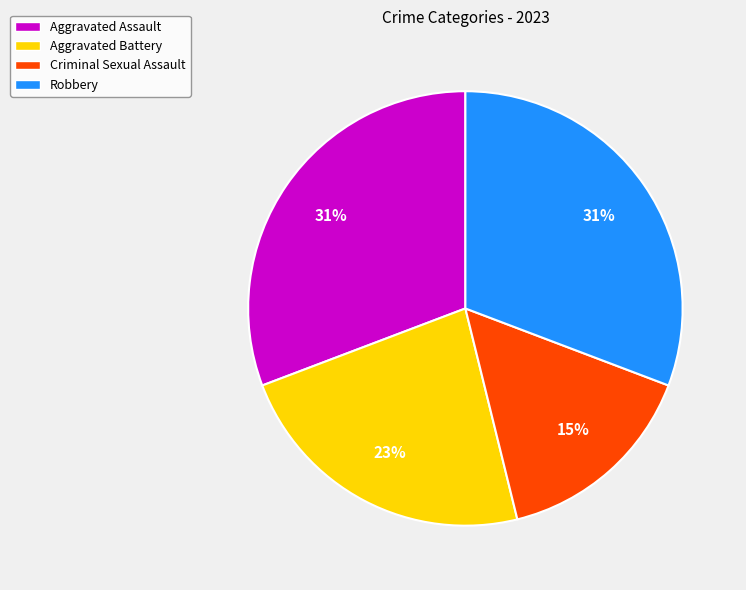

Which slice is the smallest?

Criminal Sexual Assault